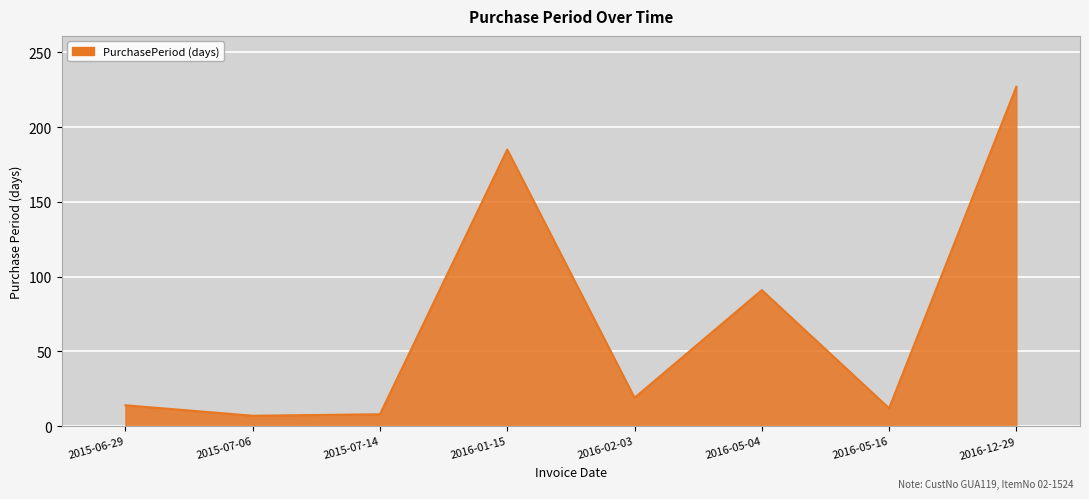

The chart shows a value of 8 at 2015-07-14. True or false?

True